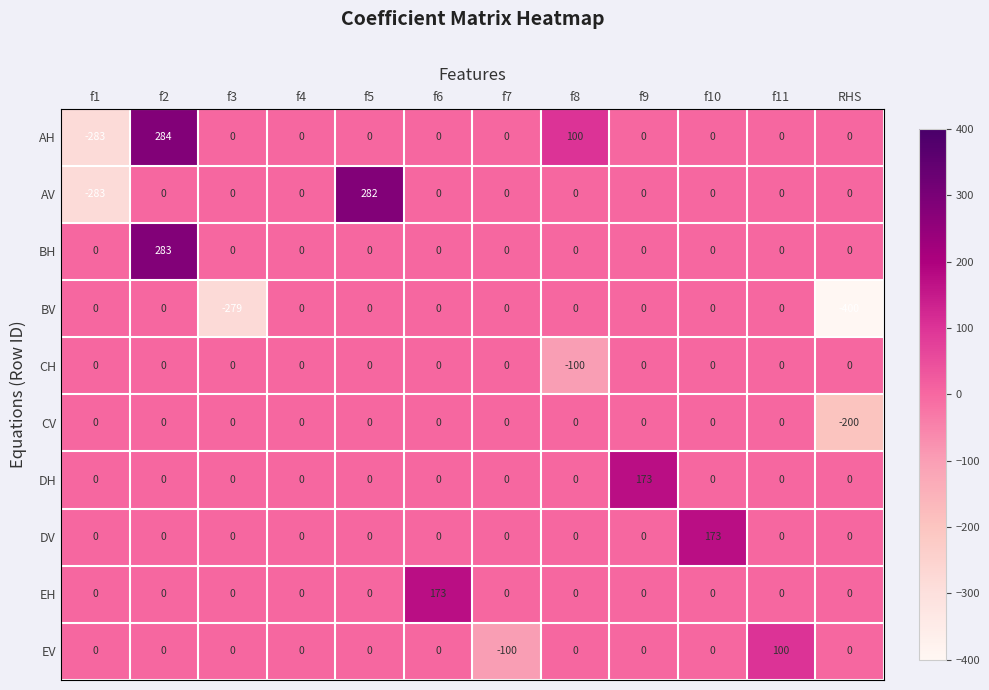

At which label does AH reach its minimum?

f1